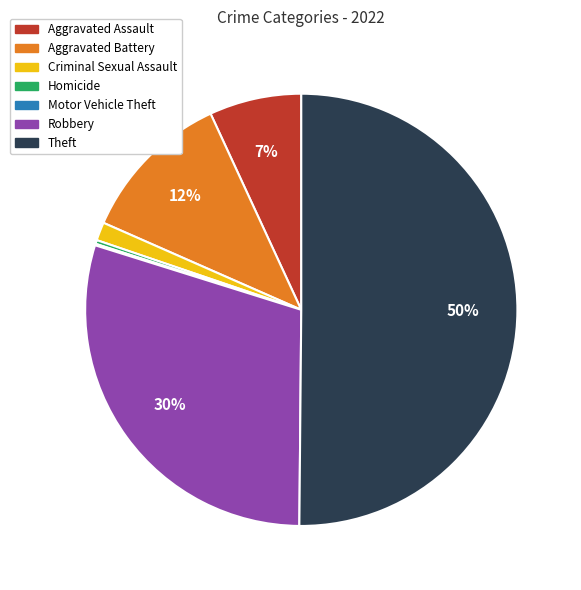

Which category has the biggest portion of the pie?

Theft